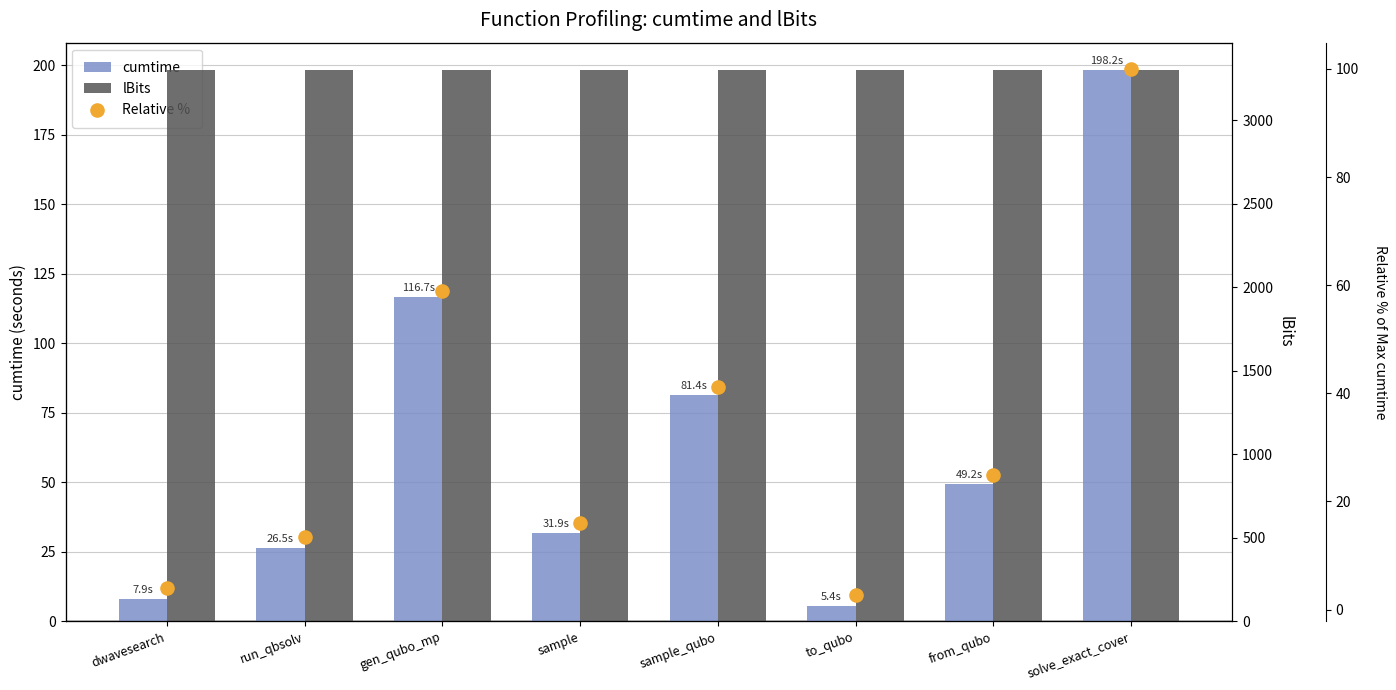

Which series has the widest spread of Y values?

cumtime